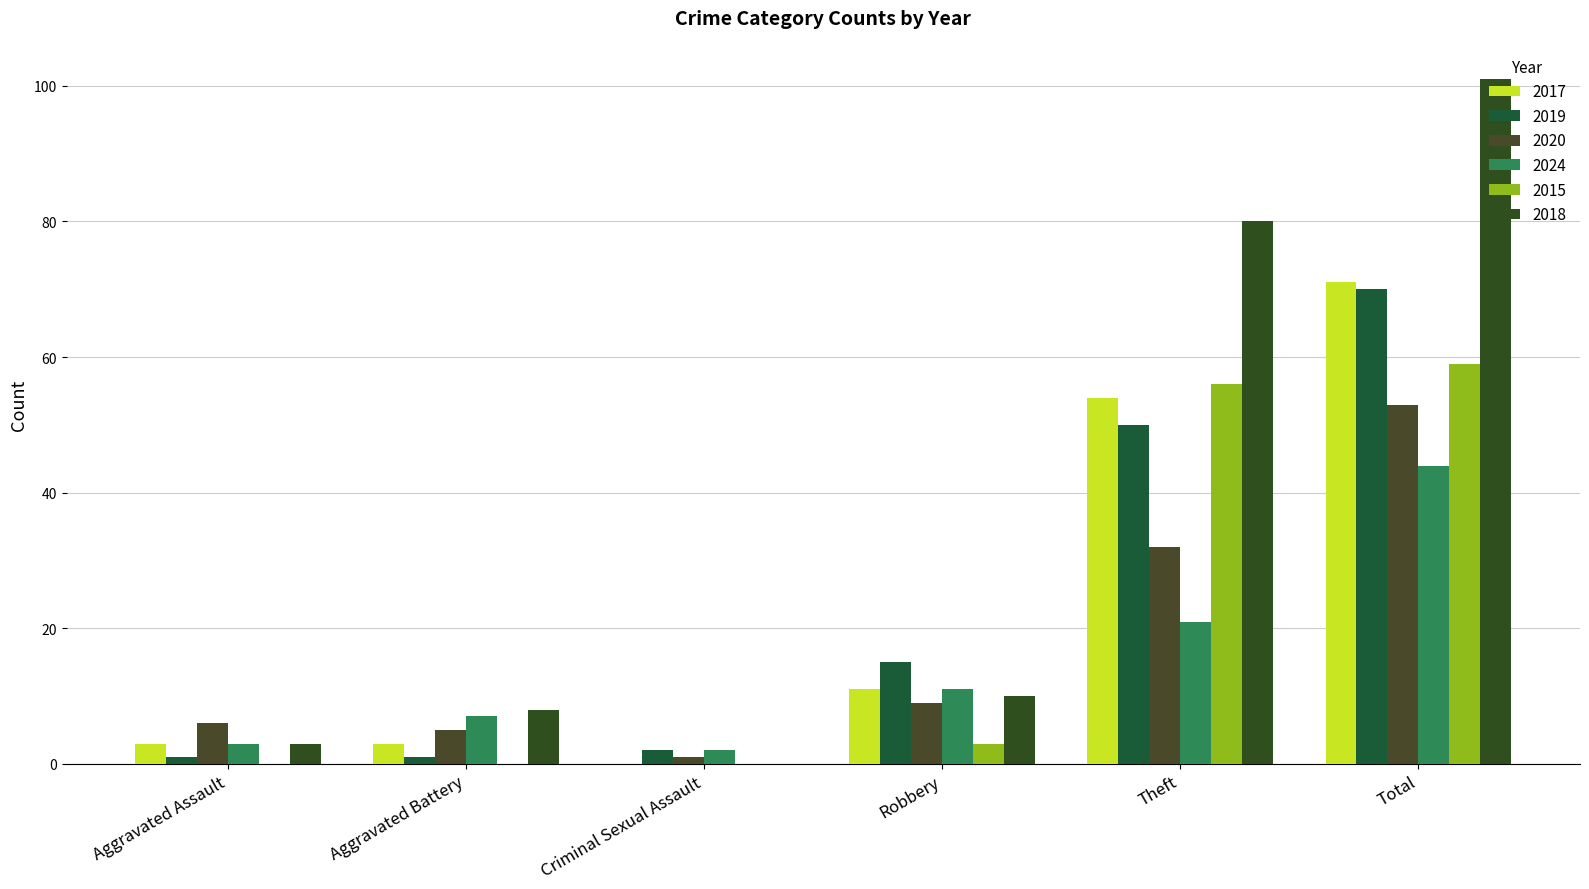

Is the value of 2024 at Theft greater than the value of 2015 at Aggravated Battery?

Yes